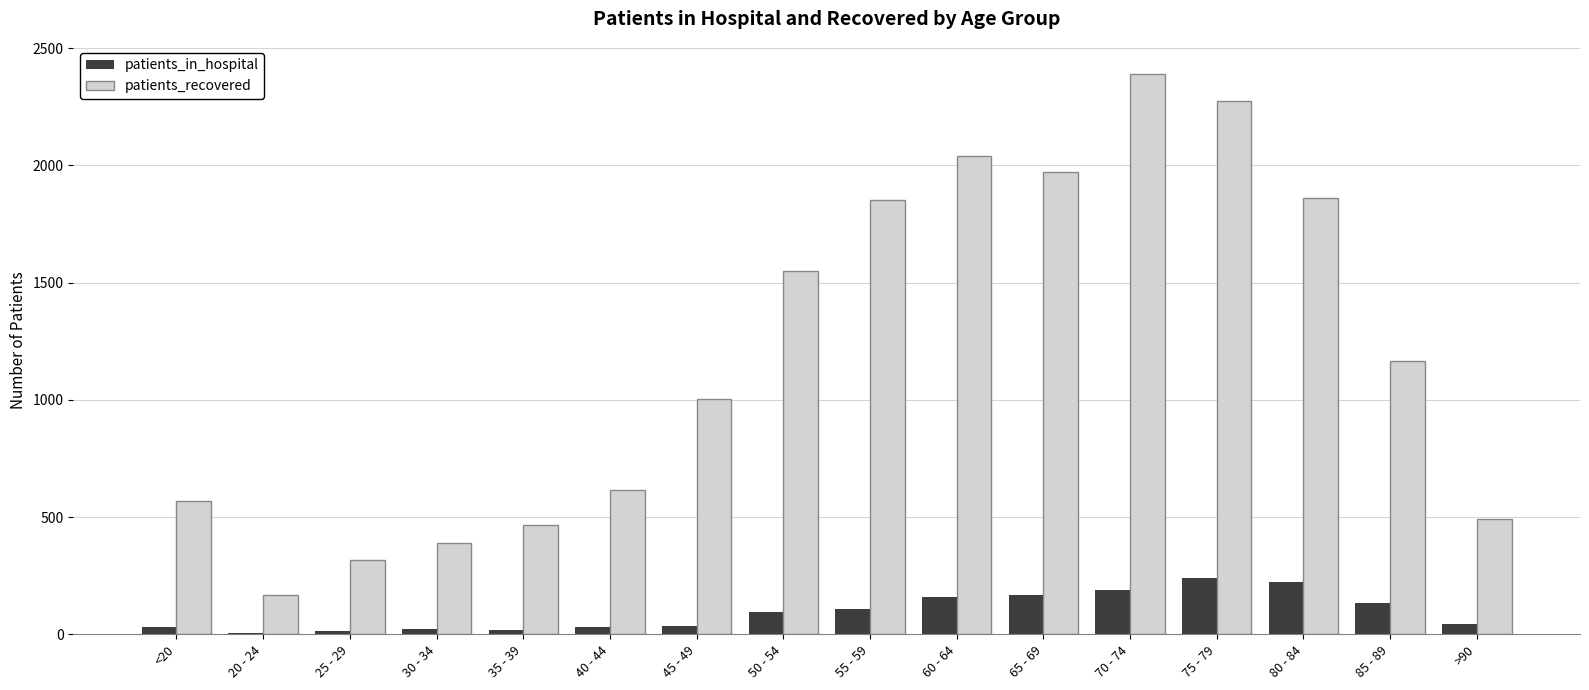

Which series has the largest total across all categories?

patients_recovered